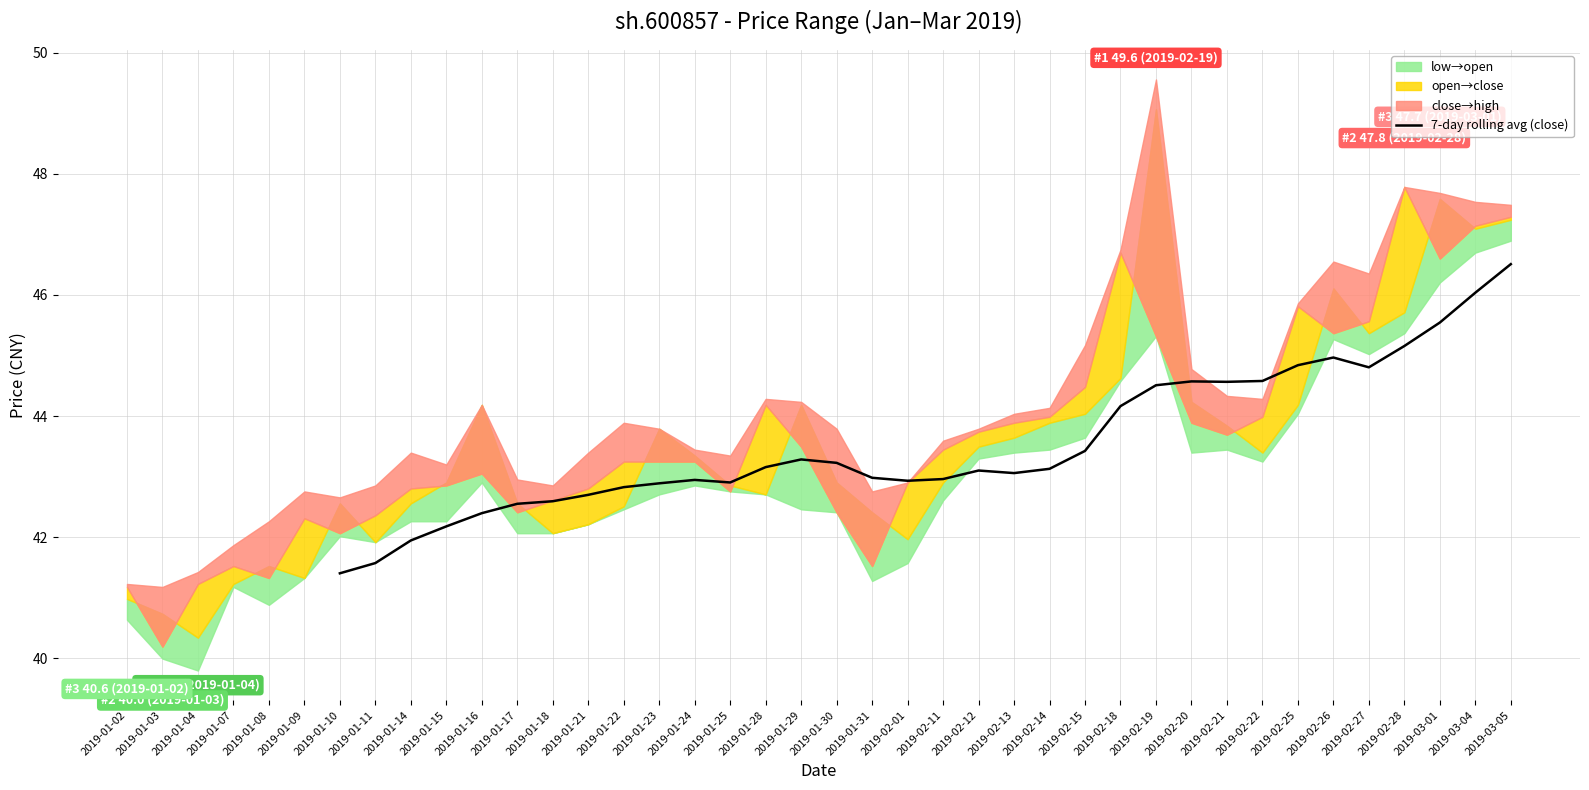

Does the chart have visible grid lines?

Yes